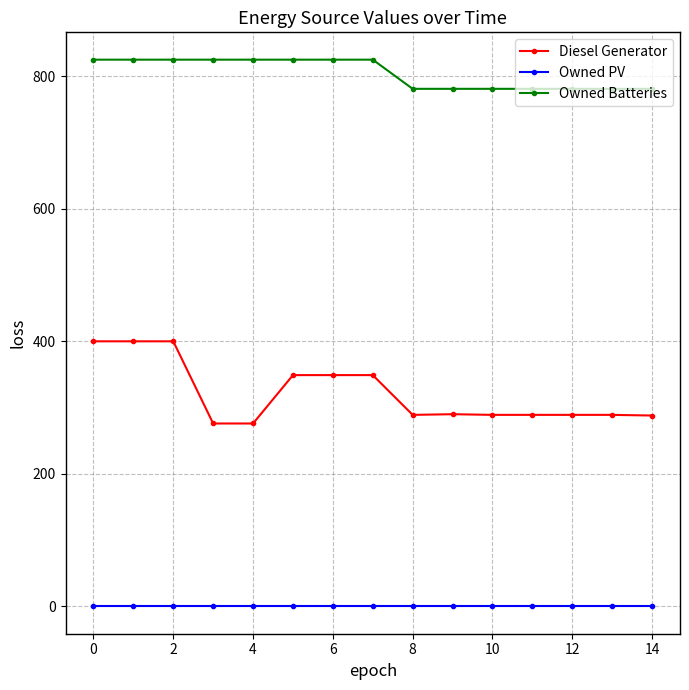

What is the greatest value displayed?

825